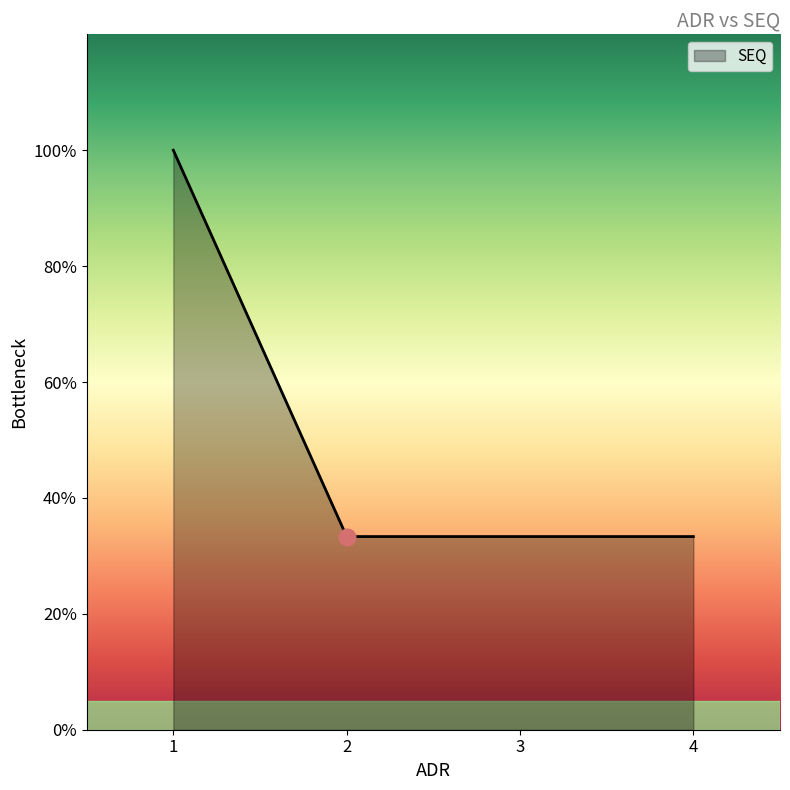

Is this an area chart (filled region under the line)?

Yes